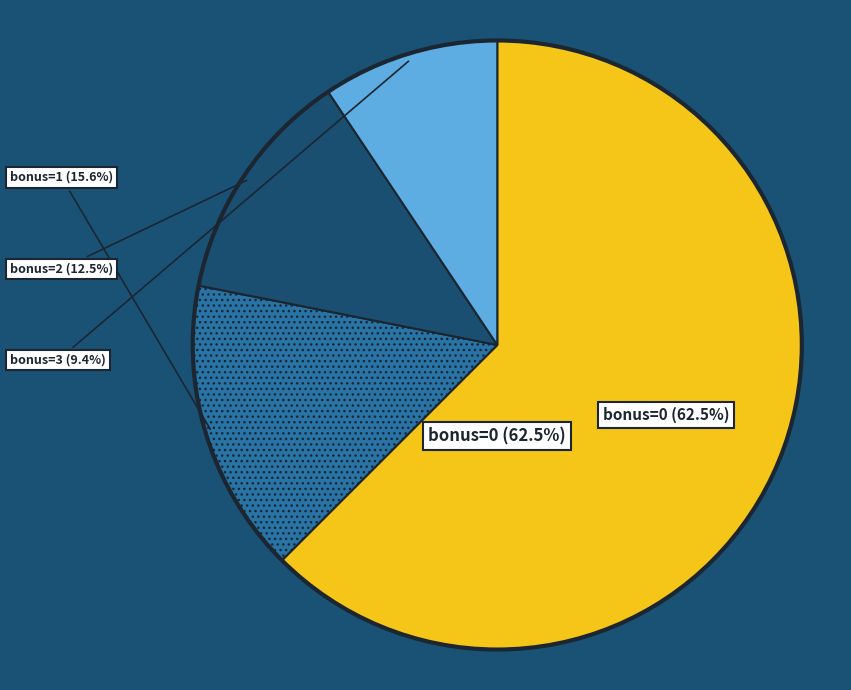

To the nearest percent, what is the difference between the largest and smallest slice percentages?

53%